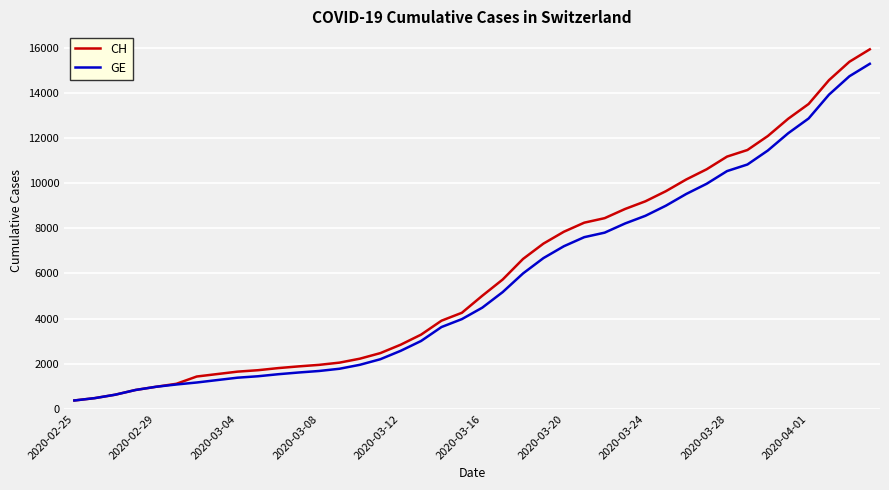

How many lines are shown in the chart?

2